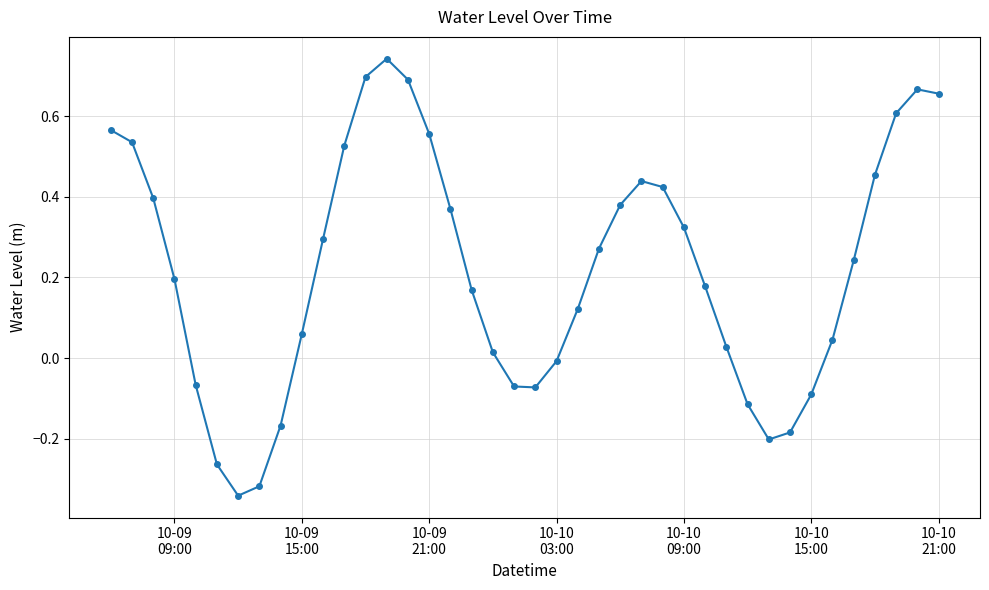

How many points are lower than both their immediate neighbors (excluding endpoints)?

3